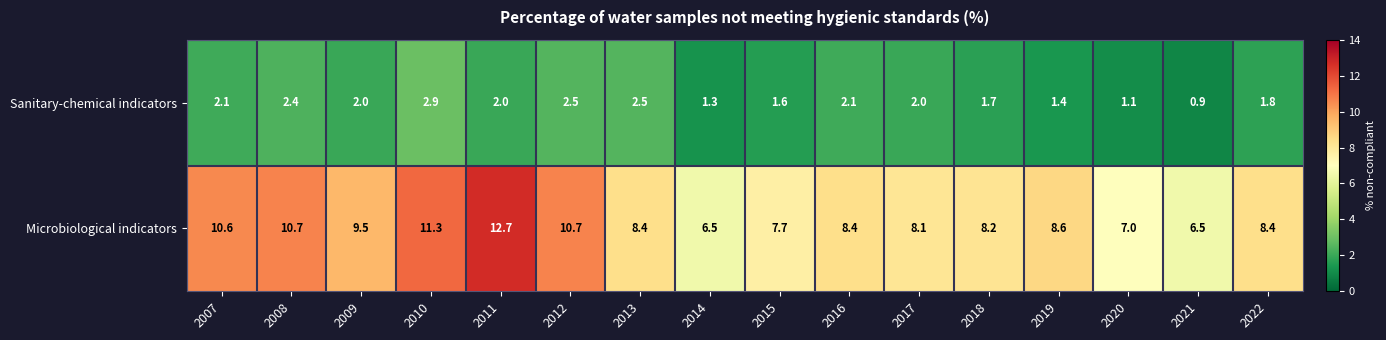

Is it true that Microbiological indicators equals 3.1 at 2019?

False